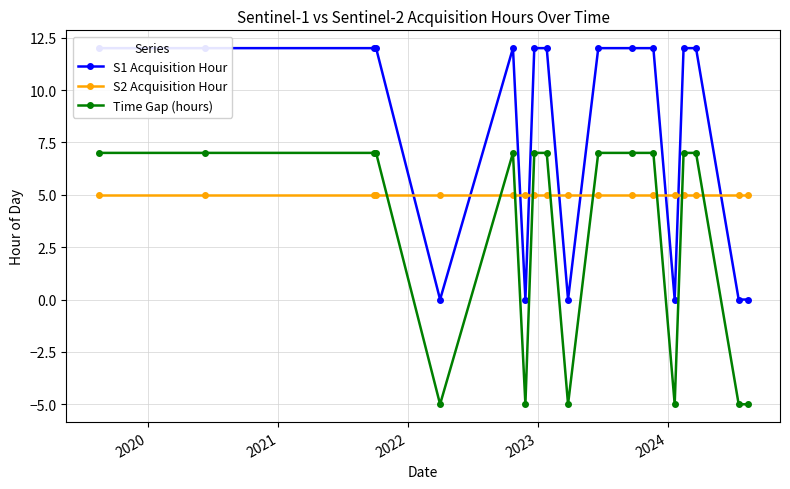

What is the minimum value for S2 Acquisition Hour?

5